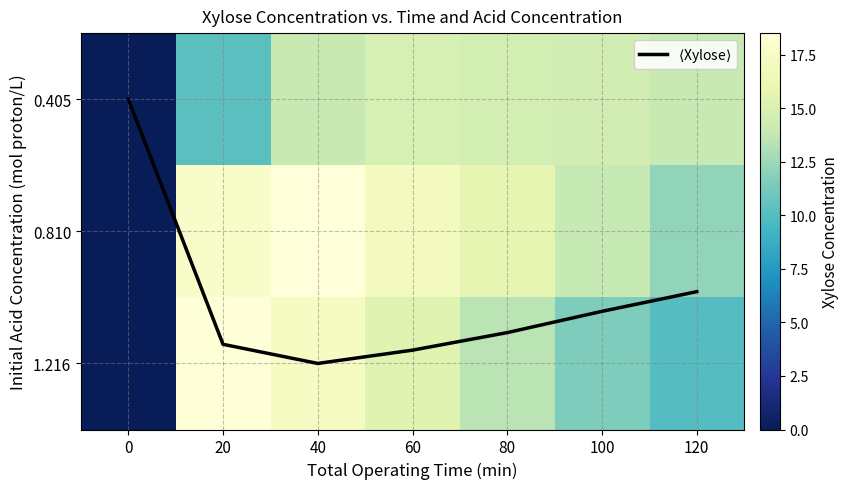

What is the difference between the 0.810 values at 0 and 80?

15.8